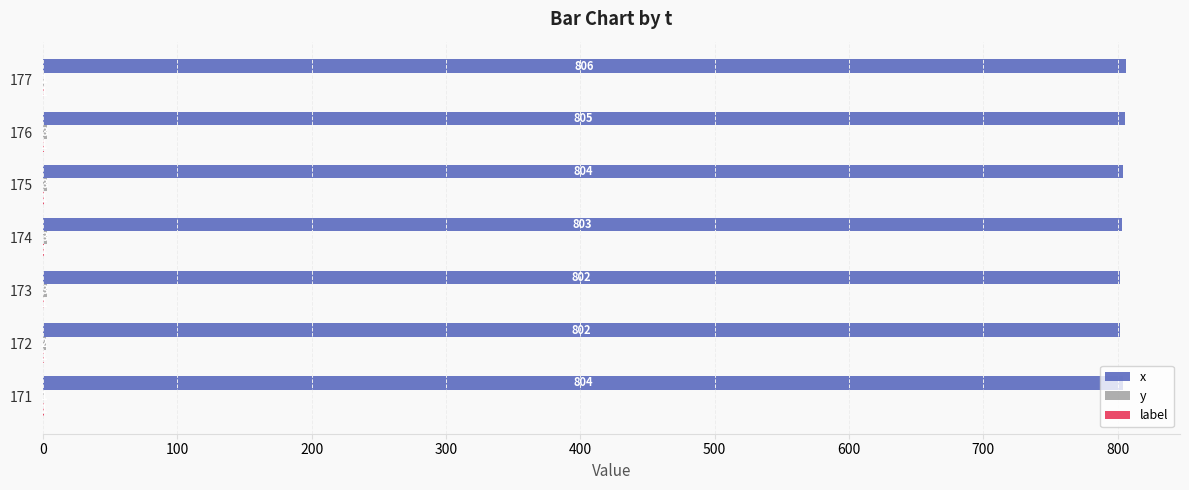

What is the sum of the x values at 177 and 174?

1609